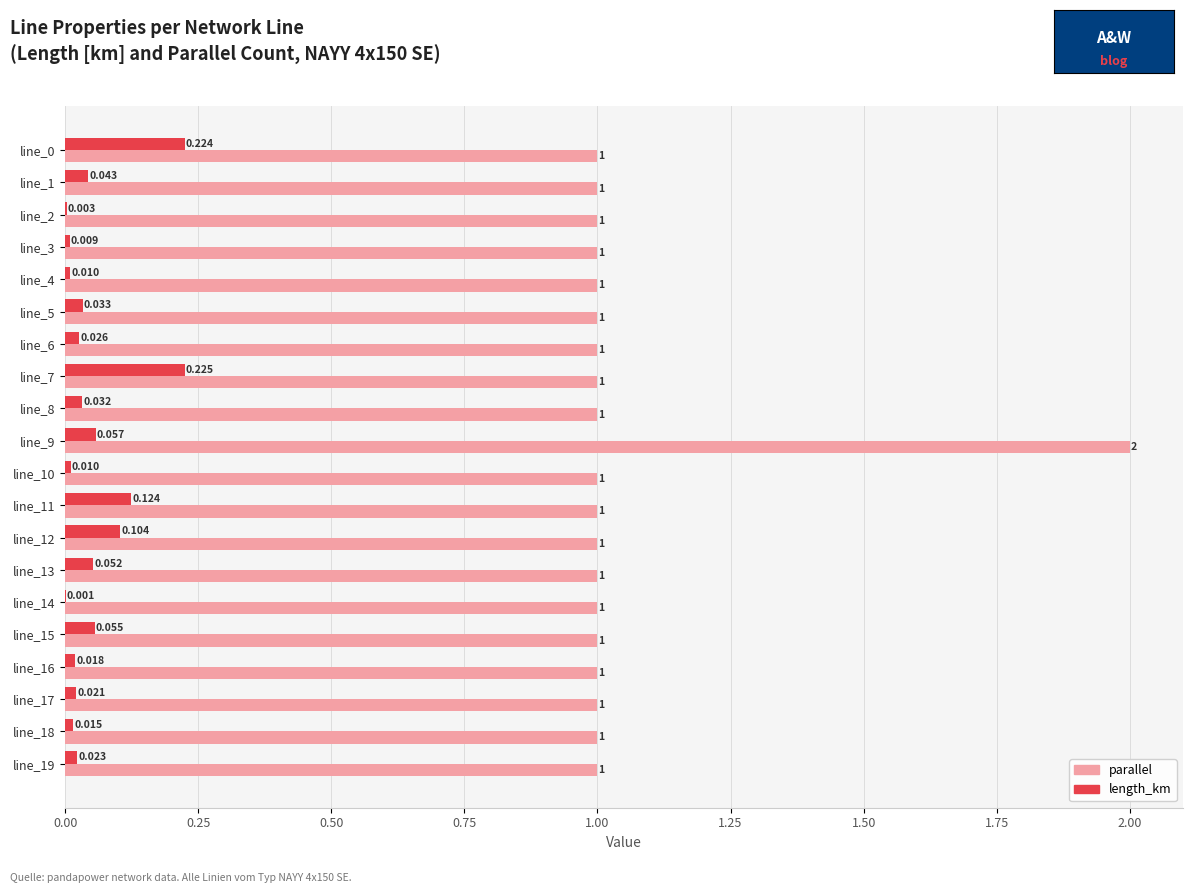

Between line_15 and line_18, which series saw the biggest shift?

length_km